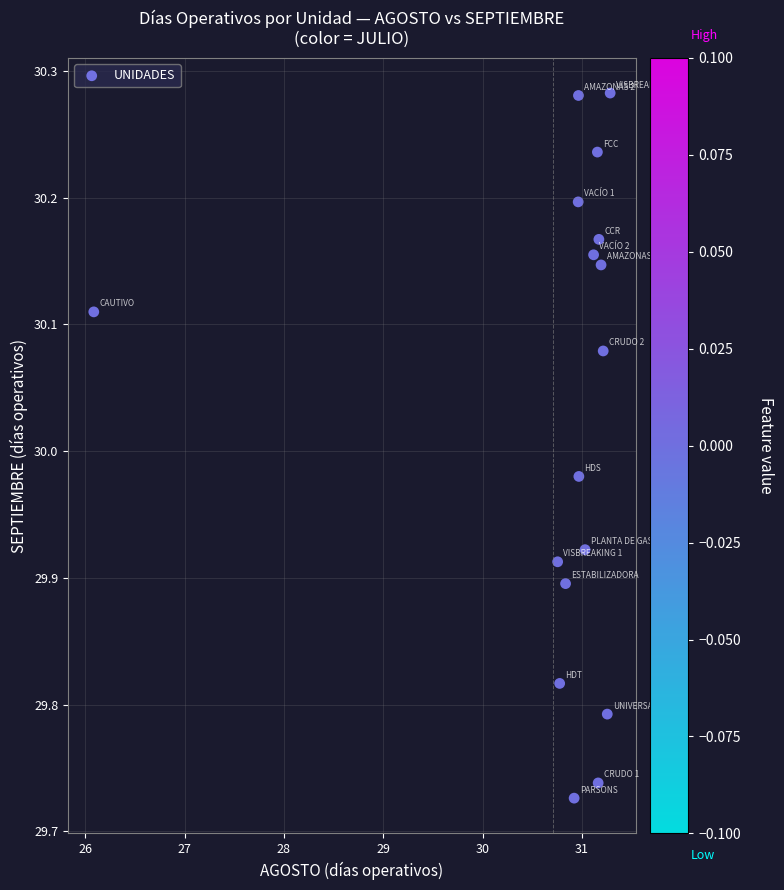

What is the range of X values (max minus min)?

5.2